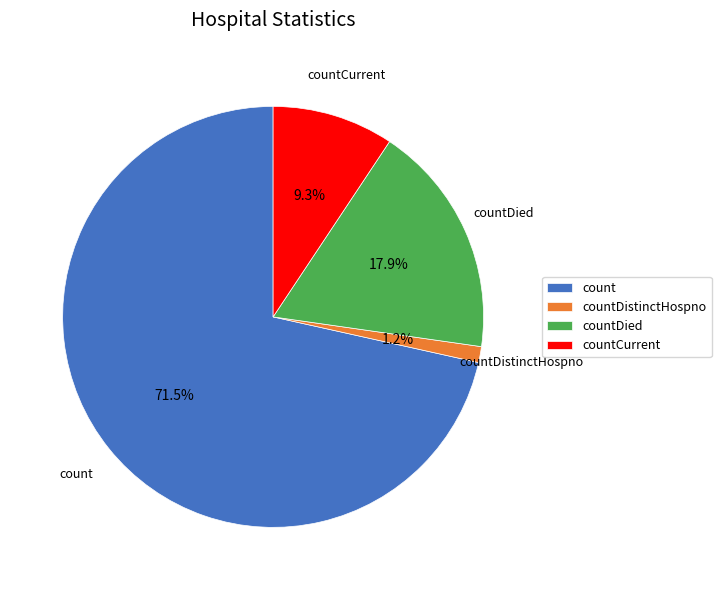

Does countDied account for over 50% of the chart?

No